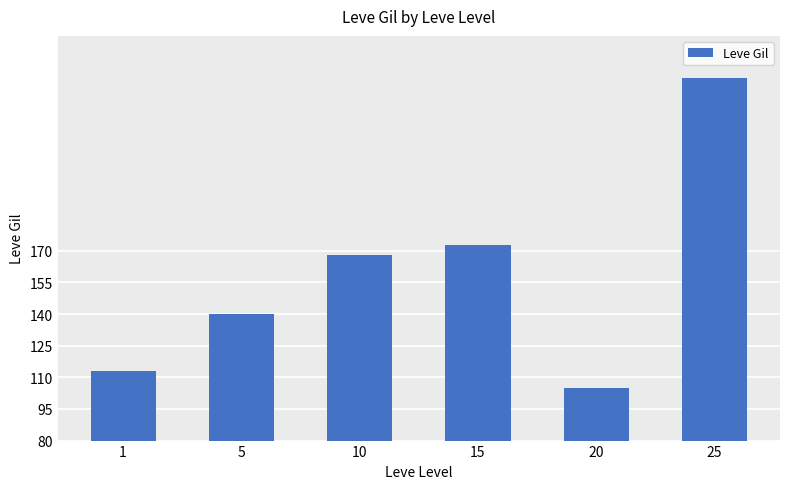

True or false: the data shows 37 at 5.

False